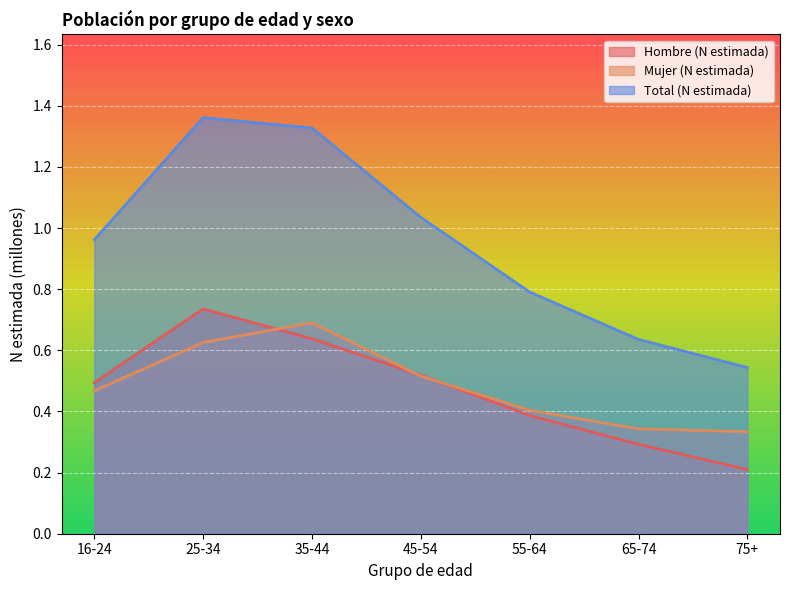

Which has a higher value, 35-44 or 65-74?

35-44